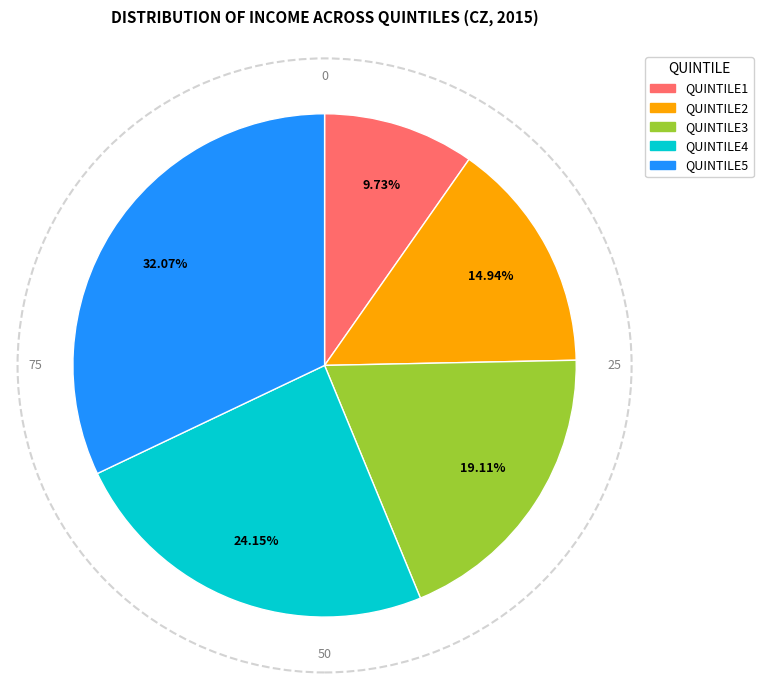

Is QUINTILE1 the majority of the pie?

No